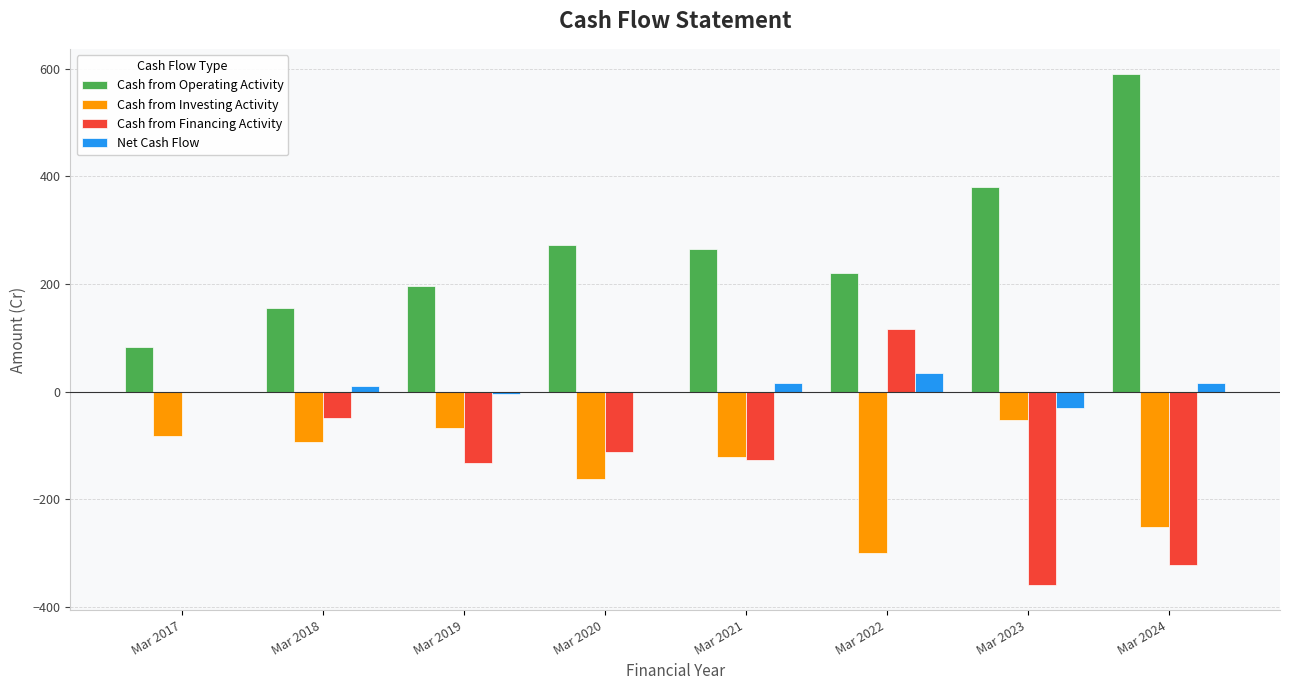

What is the maximum value for Cash from Investing Activity?

-52